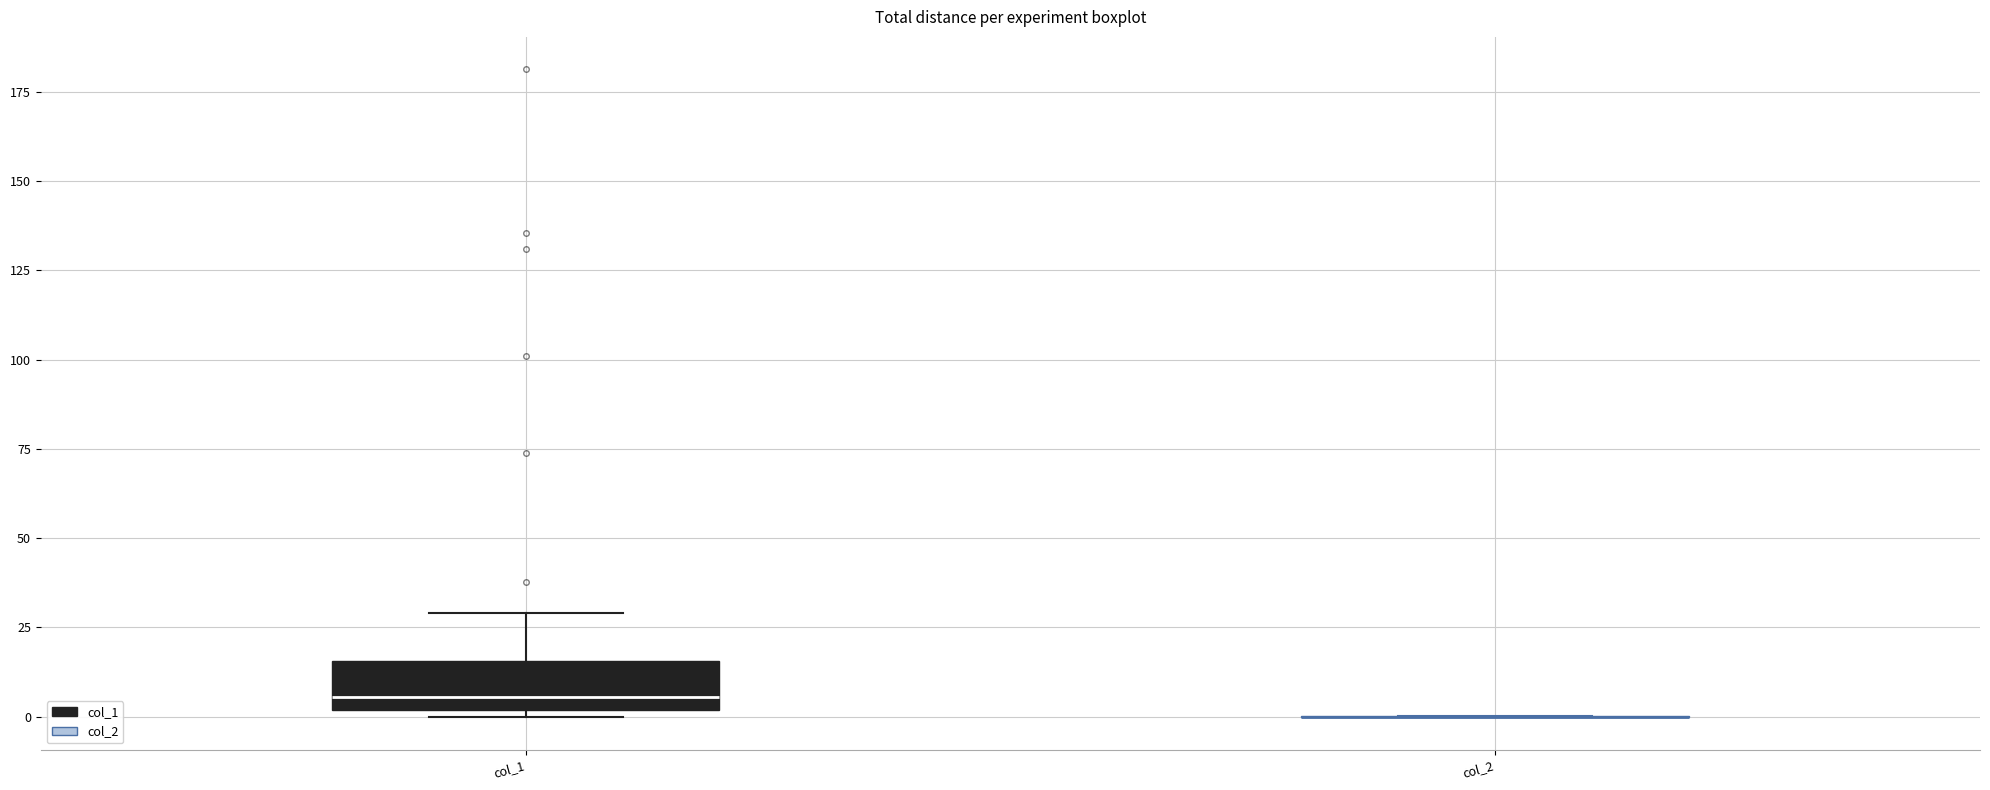

Reading left to right, read every box against the y-axis: the position of its median line, the range the box covers, and the ends of its whiskers. The values are not printed on the chart, so give them approximately, as read against the axis.

col_1: median 5, box 0 to 15, whiskers 0 (just below the box's lower edge) to 30
col_2: box collapsed to a line at 0, whiskers 0 to 0